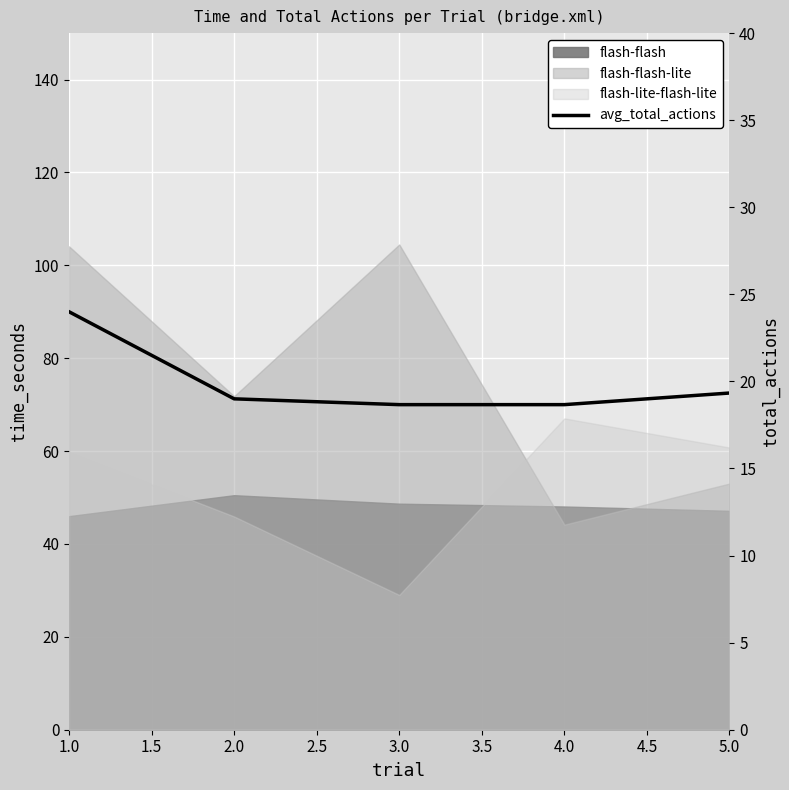

What is the ratio of the value at 1.0 to the value at 3.0?

1.3